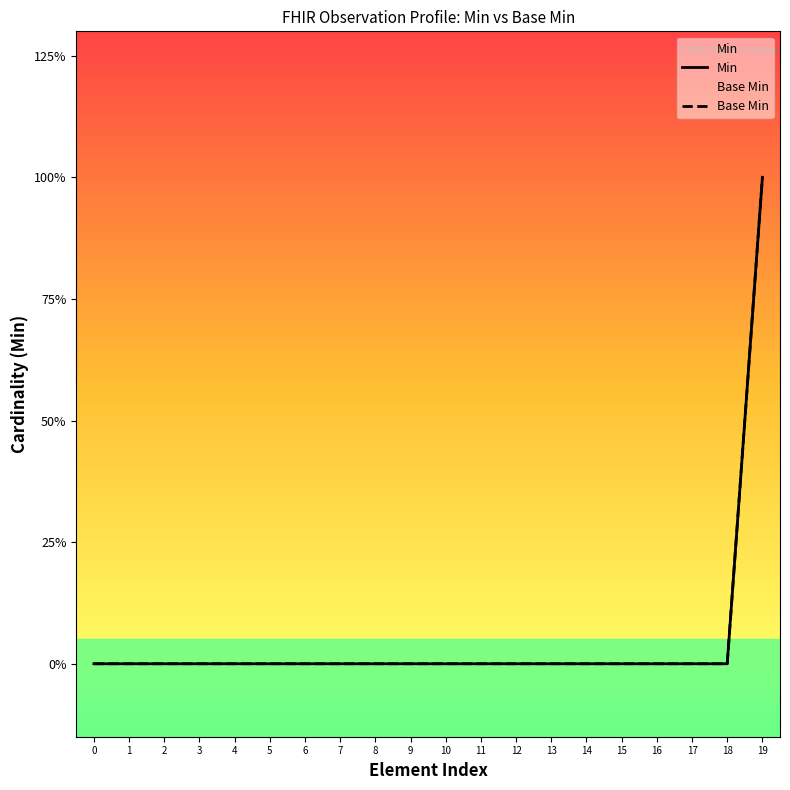

Reading left to right, what are all the values shown in this chart?

Min: 0	0	0	0	0	0	0	0	0	0	0	0	0	0	0	0	0	0	0	1
Base Min: 0	0	0	0	0	0	0	0	0	0	0	0	0	0	0	0	0	0	0	1